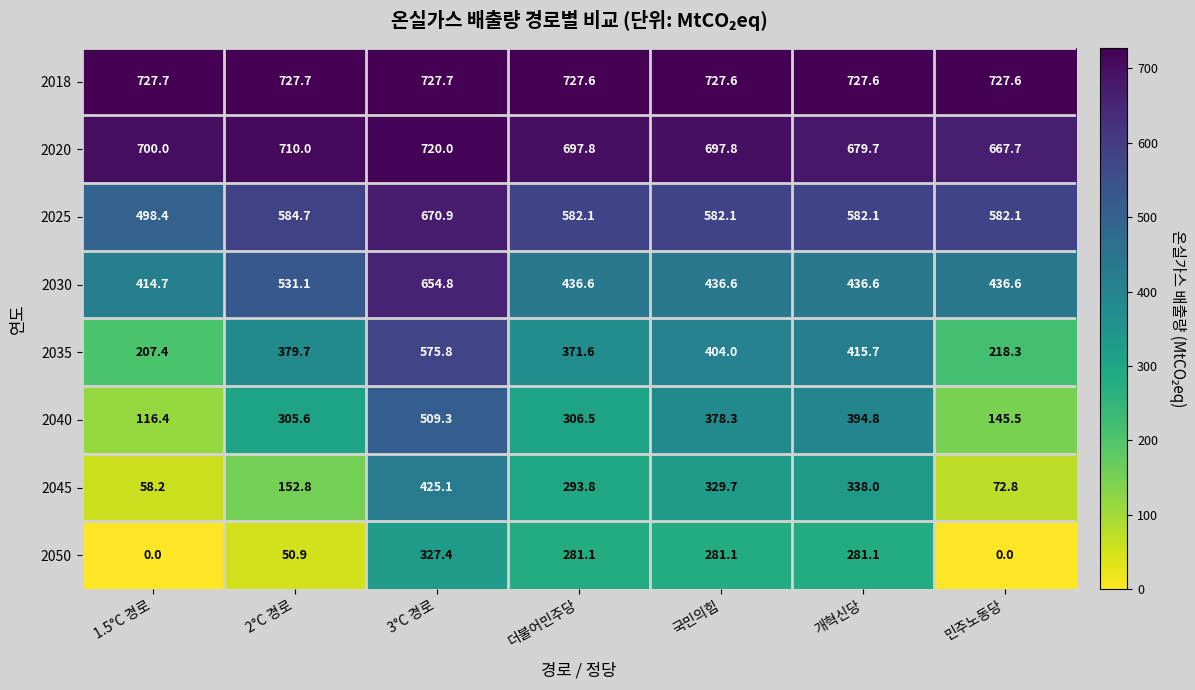

What is the difference between the 2025 values at 3°C 경로 and 2°C 경로?

86.2